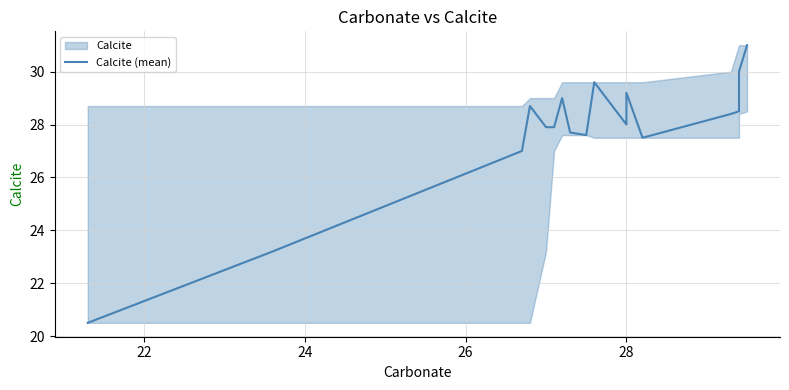

What is the maximum value shown in the chart?

31.0